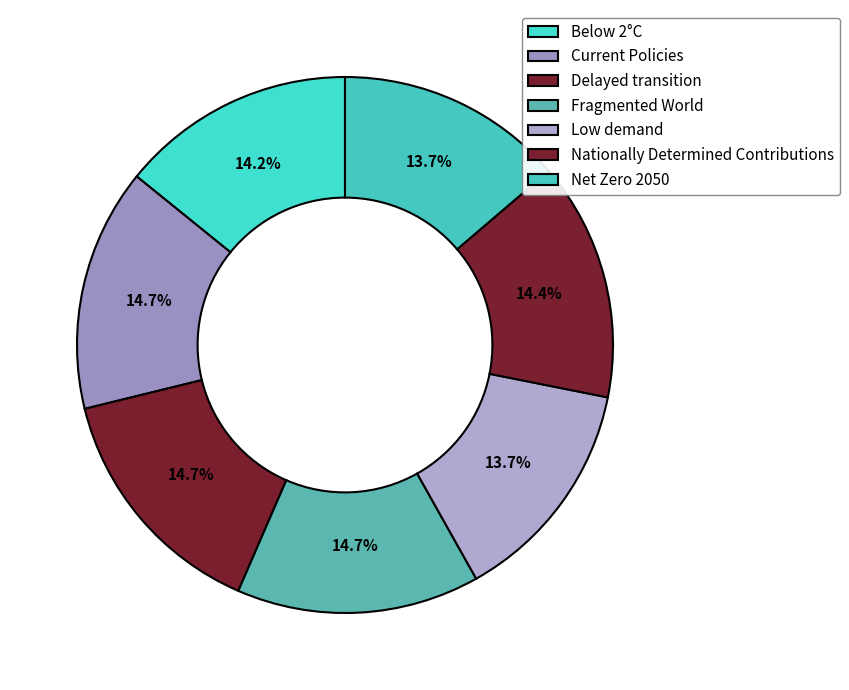

How many segments does this pie chart have?

7